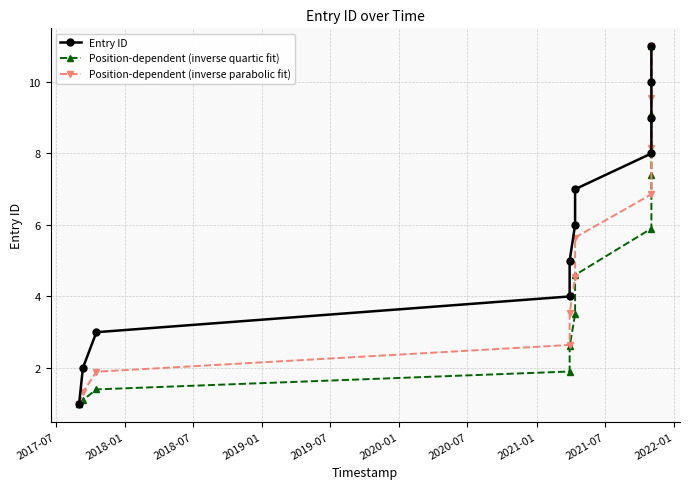

What is the value of the Position-dependent (inverse quartic fit) point at the 5th from the left?

2.6